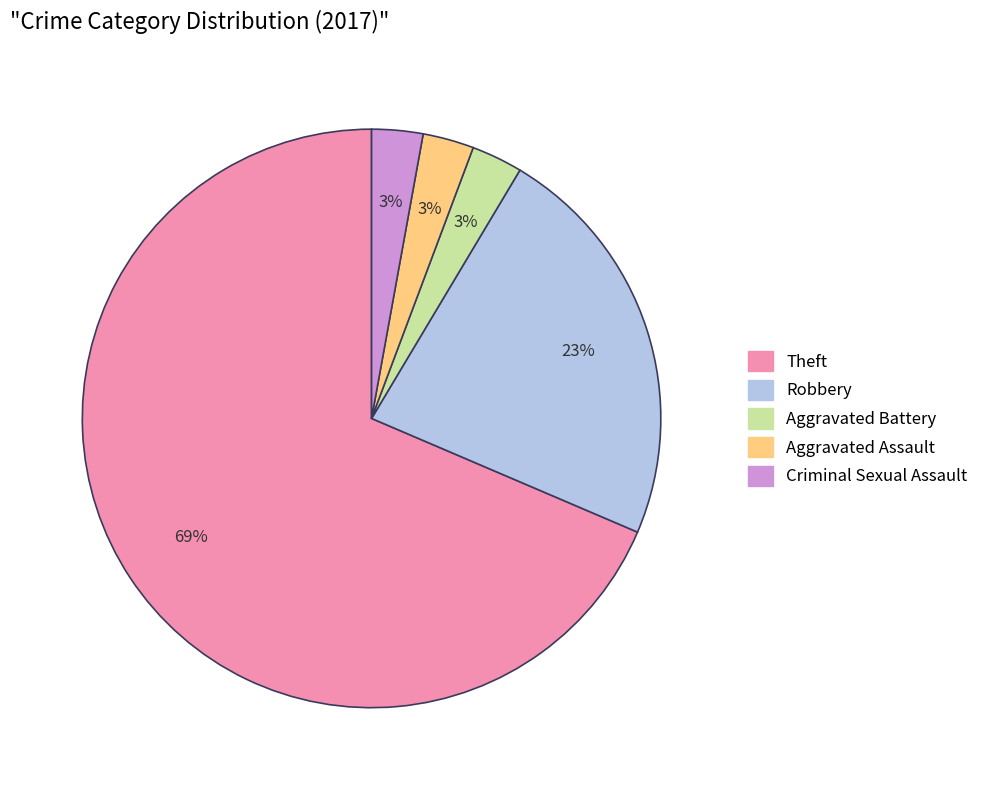

What is the largest slice in the pie chart?

Theft